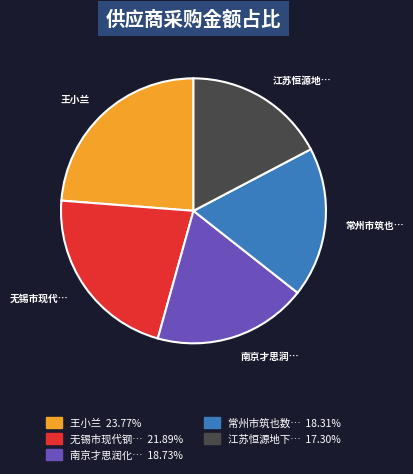

Is there a majority slice in this chart?

No